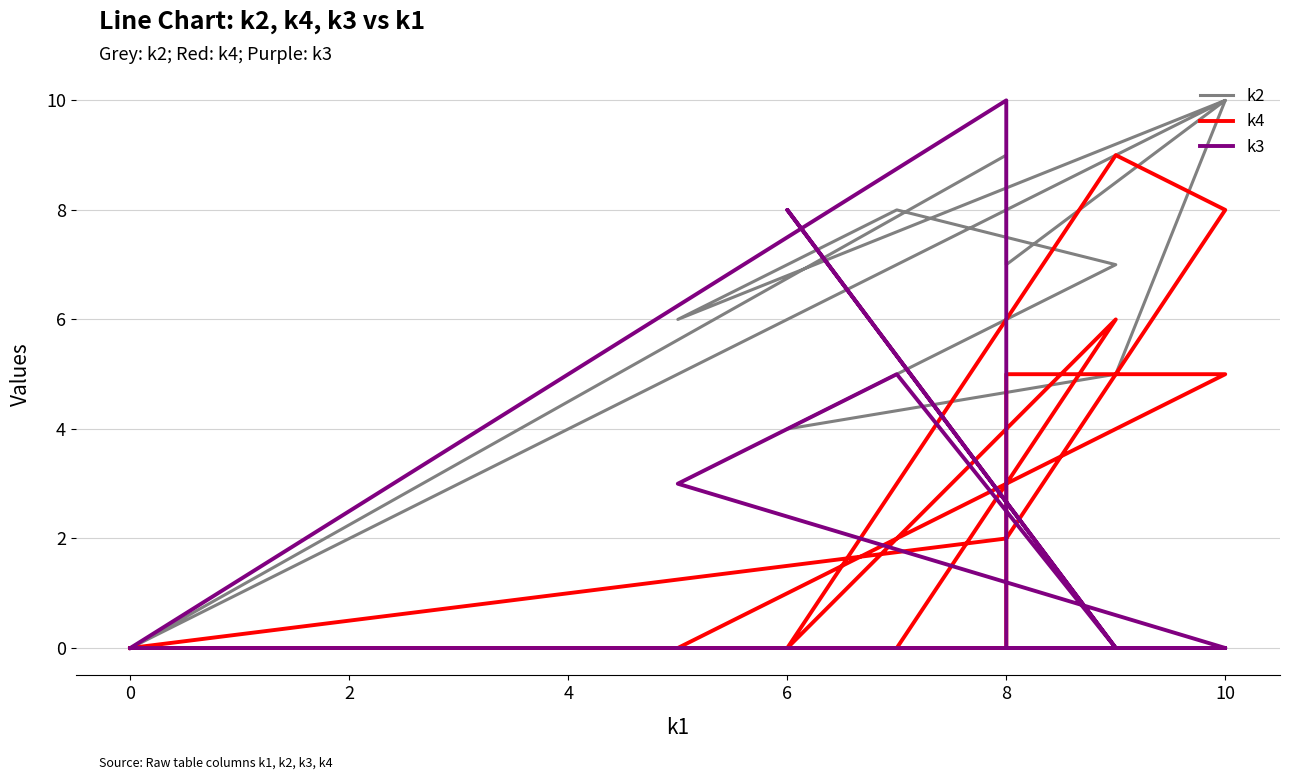

Where is the first local maximum for k2?

10